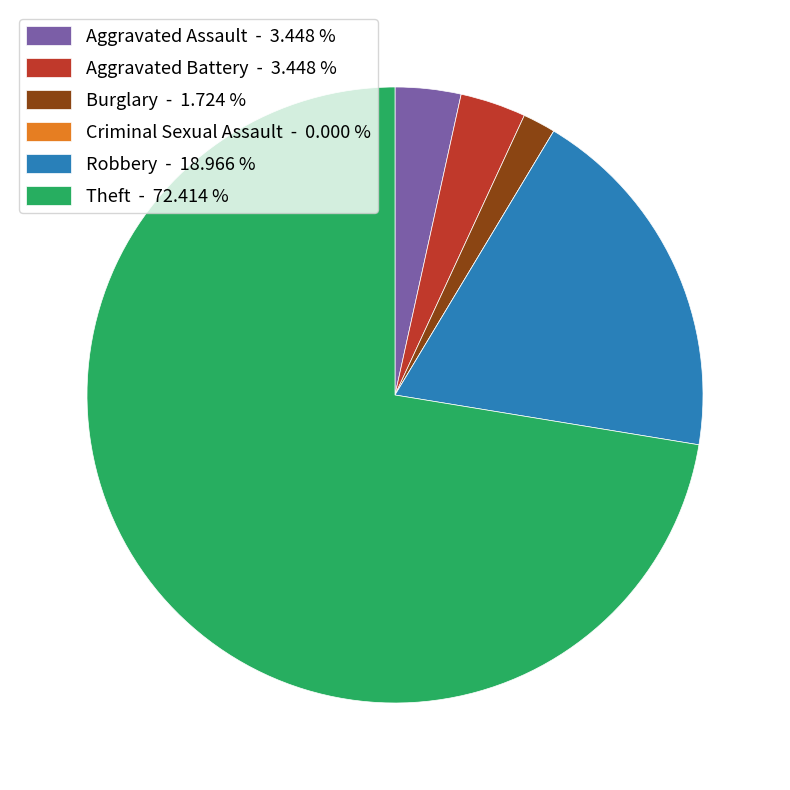

Which has a higher value, Burglary - 1.724 % or Theft - 72.414 %?

Theft - 72.414 %